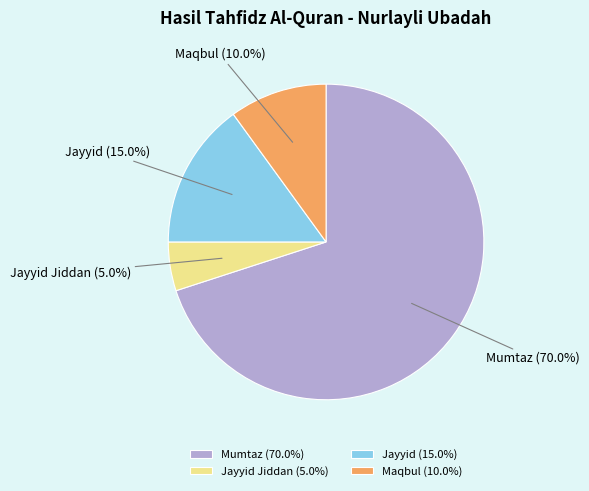

Which slice is the smallest?

Jayyid Jiddan